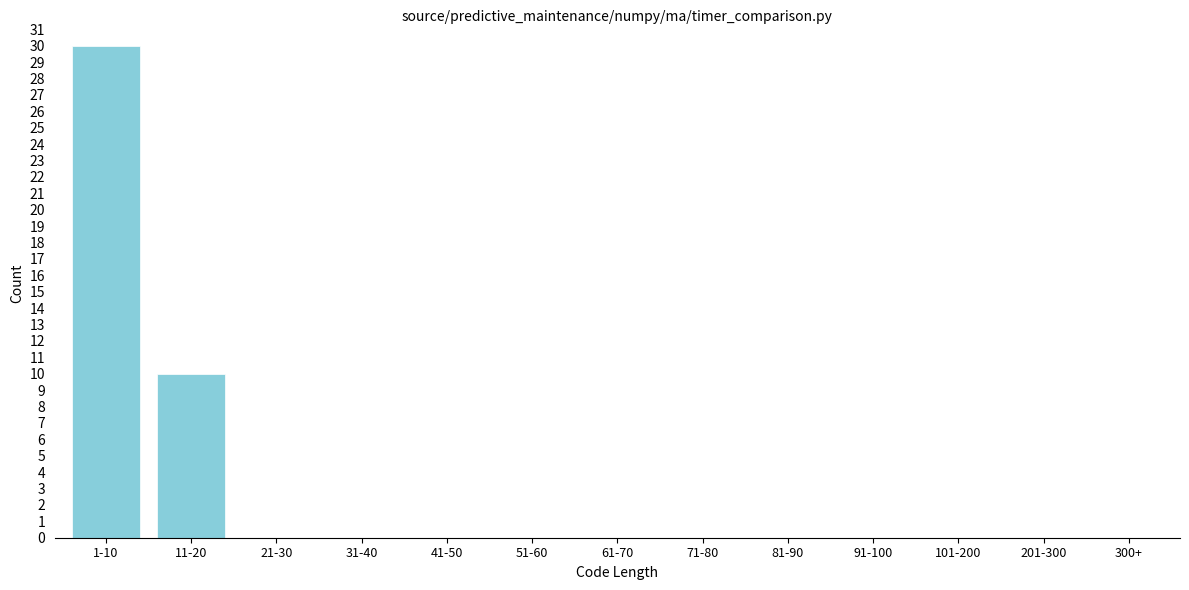

Reading right to left, transcribe all the data shown in this chart.

300+=0	201-300=0	101-200=0	91-100=0	81-90=0	71-80=0	61-70=0	51-60=0	41-50=0	31-40=0	21-30=0	11-20=10	1-10=30